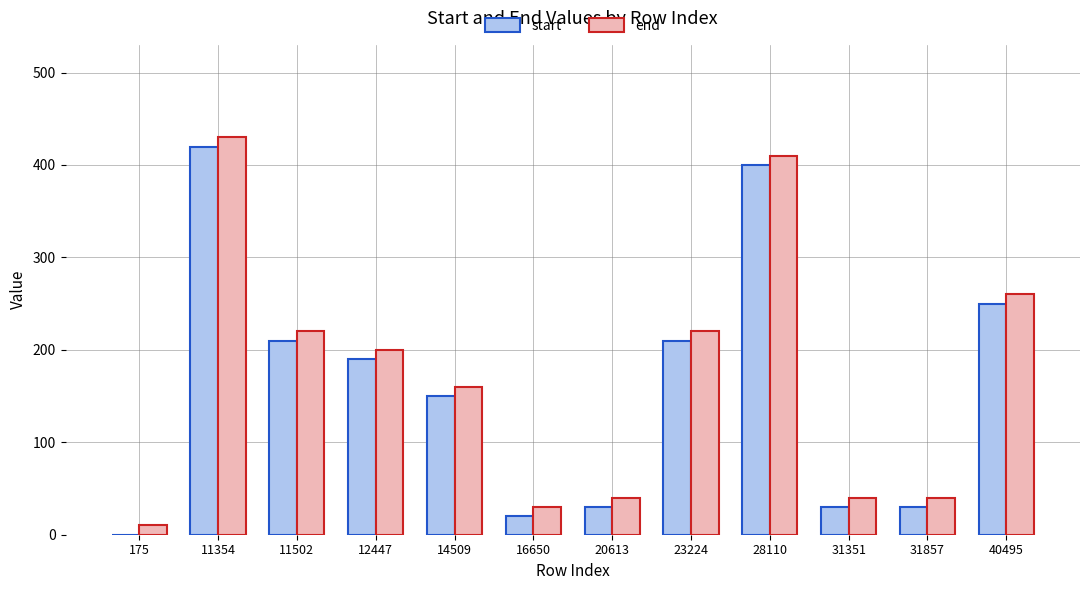

What value does the start series have at 31857, to the nearest 50?

50